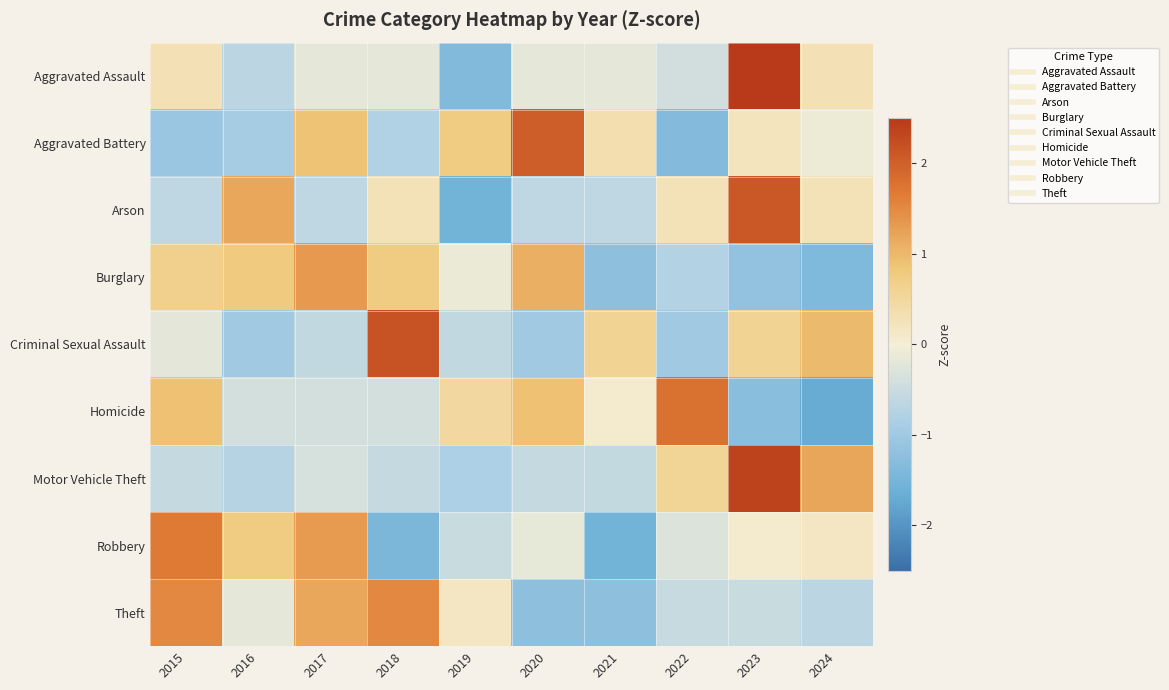

Reading left to right, transcribe all the data shown in this chart.

Aggravated Assault: 2015=0.3	2016=-0.7	2017=-0.2	2018=-0.2	2019=-1.4	2020=-0.2	2021=-0.2	2022=-0.4	2023=2.7	2024=0.3
Aggravated Battery: 2015=-1.1	2016=-0.9	2017=0.9	2018=-0.8	2019=0.8	2020=2.0	2021=0.3	2022=-1.3	2023=0.2	2024=-0.1
Arson: 2015=-0.6	2016=1.2	2017=-0.6	2018=0.3	2019=-1.5	2020=-0.6	2021=-0.6	2022=0.3	2023=2.1	2024=0.3
Burglary: 2015=0.7	2016=0.8	2017=1.3	2018=0.7	2019=-0.1	2020=1.1	2021=-1.2	2022=-0.8	2023=-1.2	2024=-1.4
Criminal Sexual Assault: 2015=-0.2	2016=-1.0	2017=-0.6	2018=2.2	2019=-0.6	2020=-1.0	2021=0.6	2022=-1.0	2023=0.6	2024=1.0
Homicide: 2015=0.9	2016=-0.4	2017=-0.4	2018=-0.4	2019=0.5	2020=0.9	2021=0.0	2022=1.8	2023=-1.3	2024=-1.7
Motor Vehicle Theft: 2015=-0.5	2016=-0.7	2017=-0.4	2018=-0.5	2019=-0.8	2020=-0.5	2021=-0.6	2022=0.6	2023=2.4	2024=1.2
Robbery: 2015=1.7	2016=0.7	2017=1.3	2018=-1.4	2019=-0.5	2020=-0.2	2021=-1.6	2022=-0.3	2023=0.1	2024=0.2
Theft: 2015=1.5	2016=-0.2	2017=1.2	2018=1.5	2019=0.2	2020=-1.2	2021=-1.2	2022=-0.5	2023=-0.5	2024=-0.7